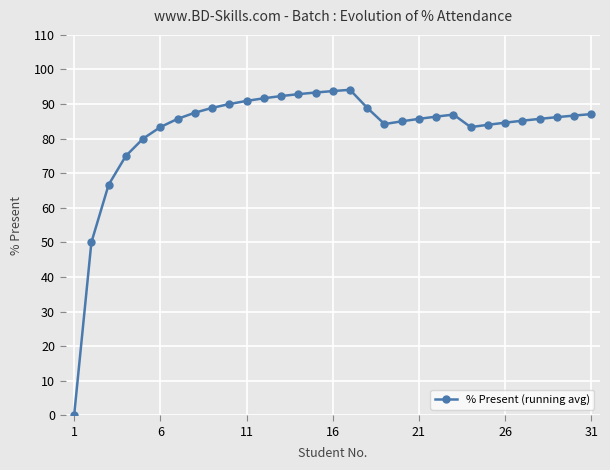

True or false: the data has more than 1 interior local peaks.

True